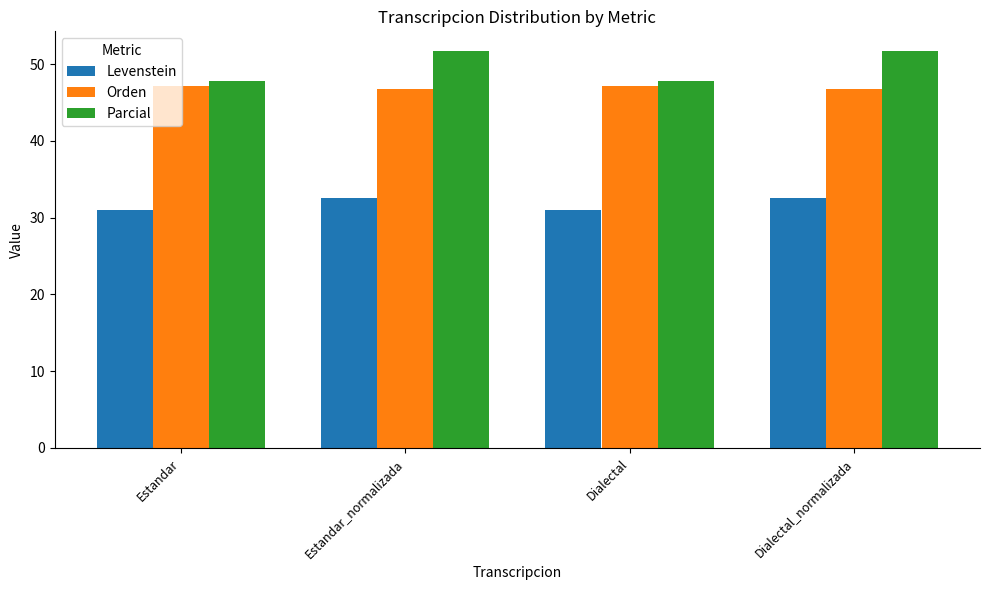

What is the difference between the Levenstein values at Dialectal and Dialectal_normalizada?

1.5